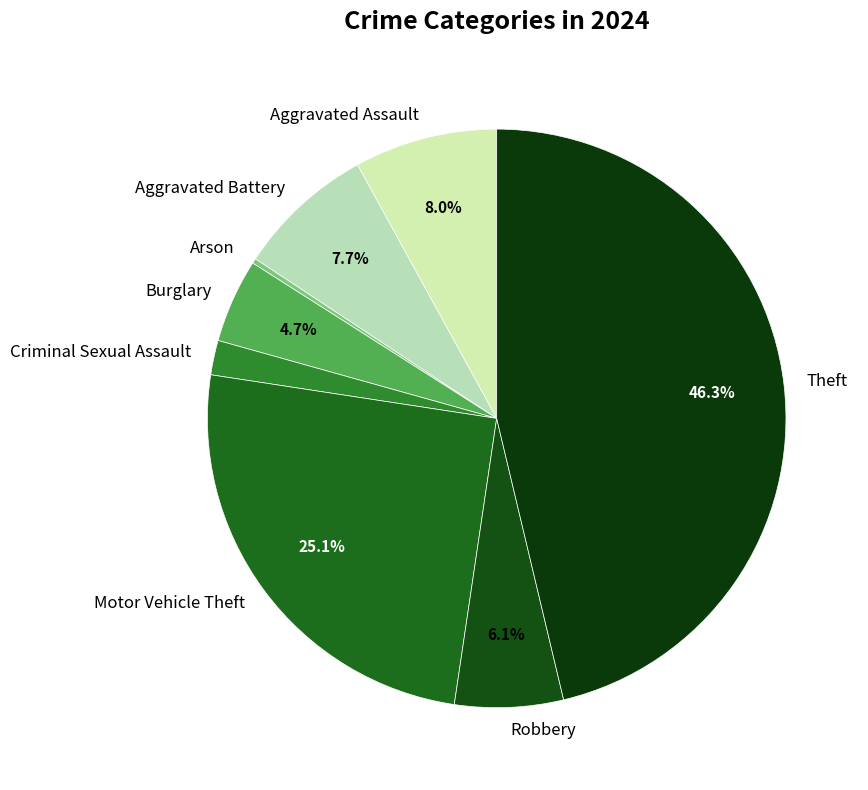

Which has a higher value, Theft or Aggravated Assault?

Theft